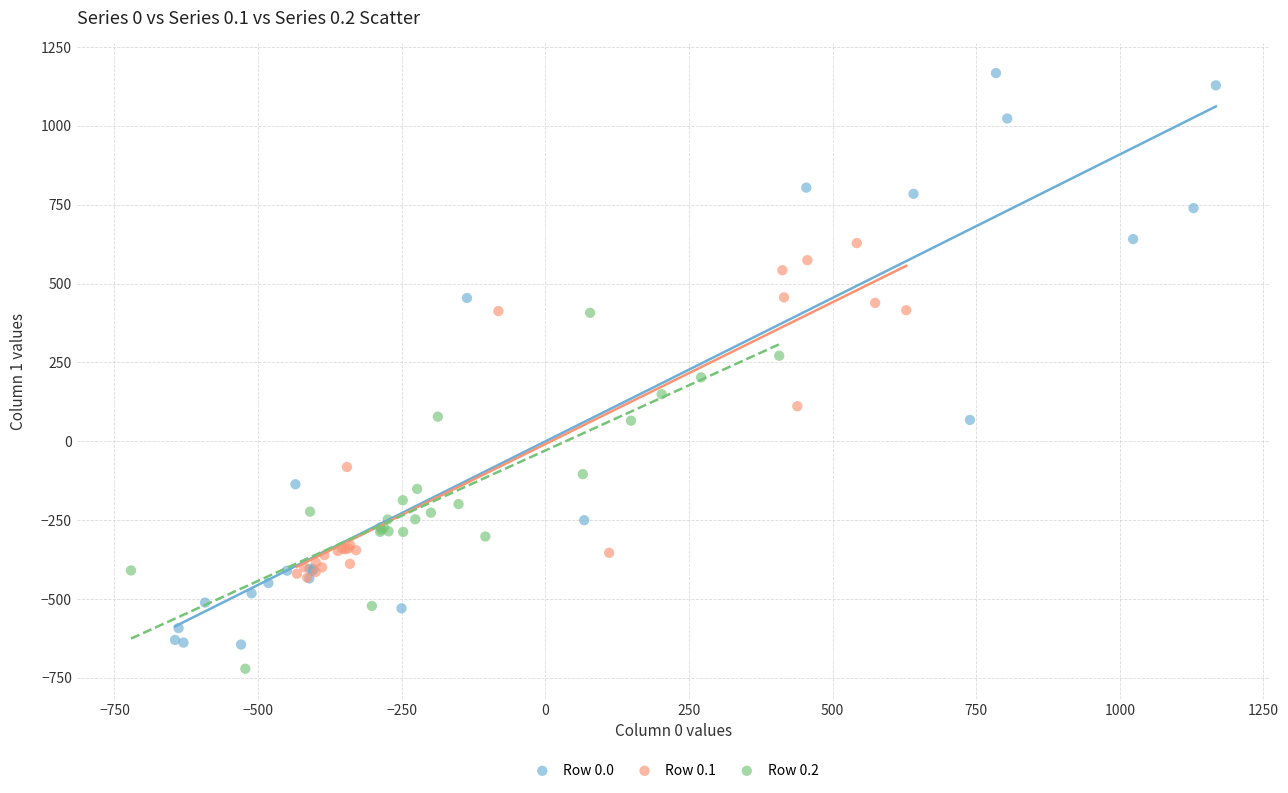

Which series has the largest Y range (max minus min)?

Row 0.0